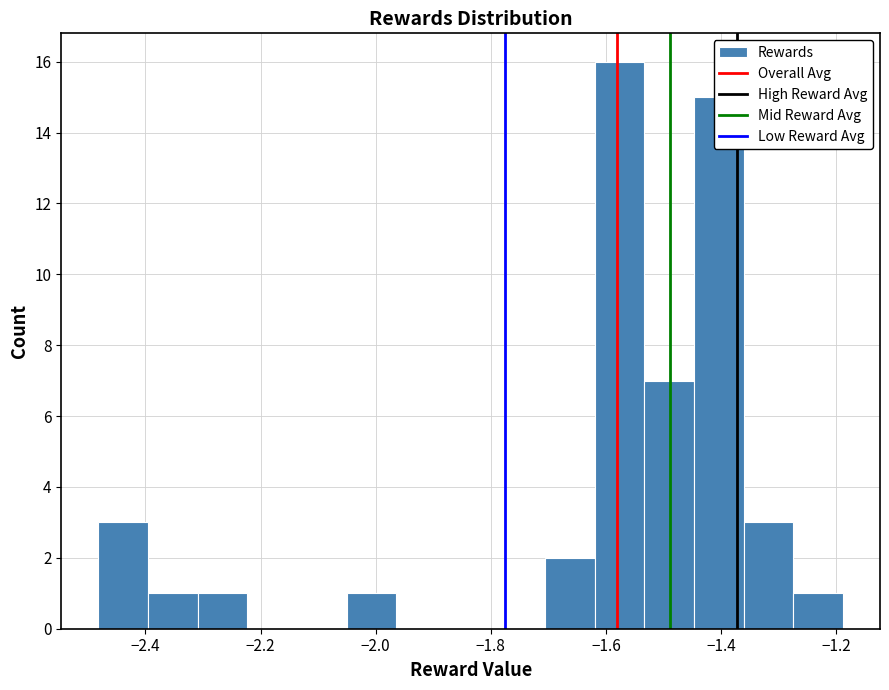

Over which range of the x-axis is the bar tallest?

-1.62 to -1.54